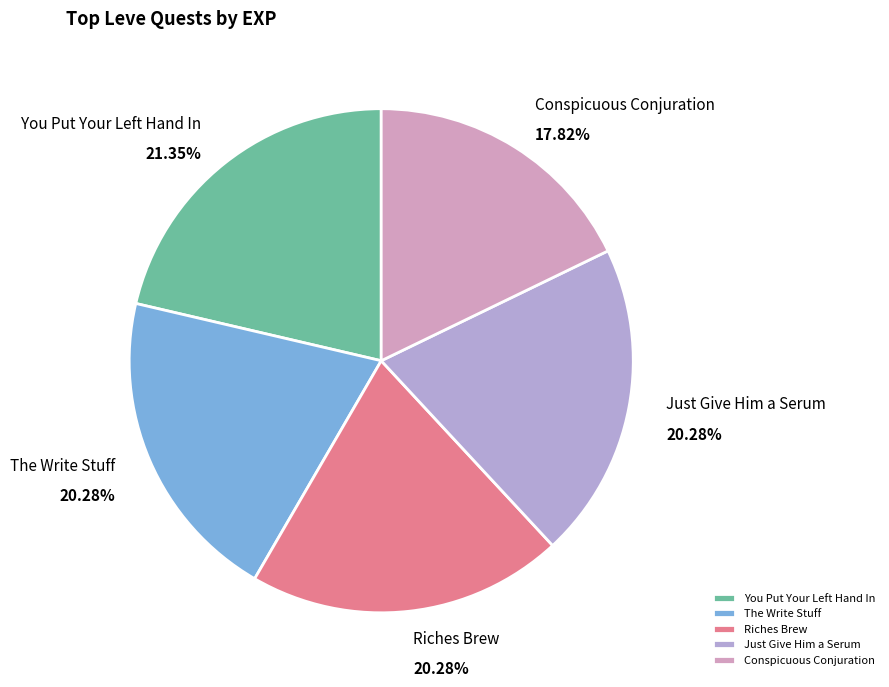

Does Just Give Him a Serum account for over 50% of the chart?

No